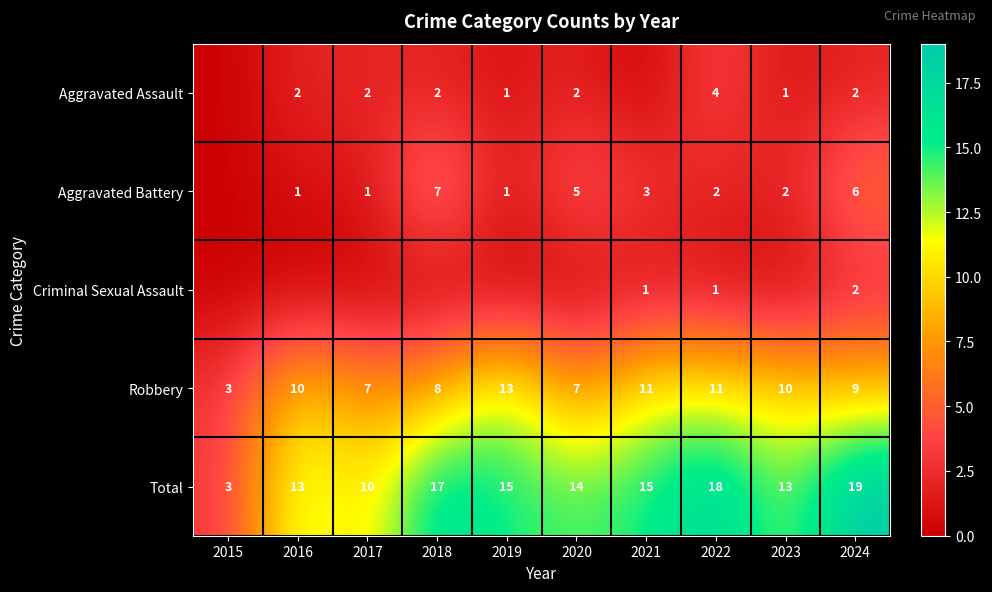

The Aggravated Battery series shows 2 at 2022. True or false?

True